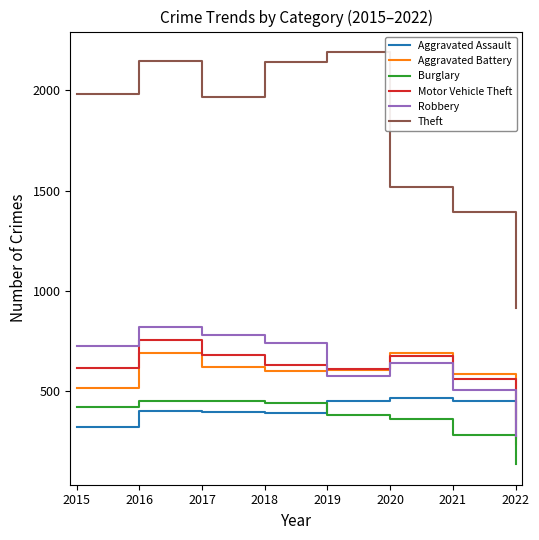

At how many categories does at least one series exceed 1325?

7